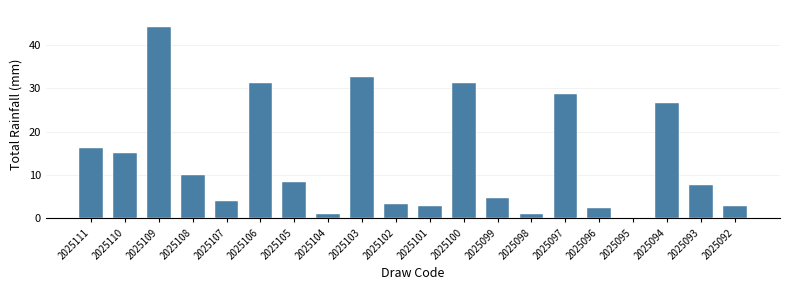

What is the sum of all values?

273.5